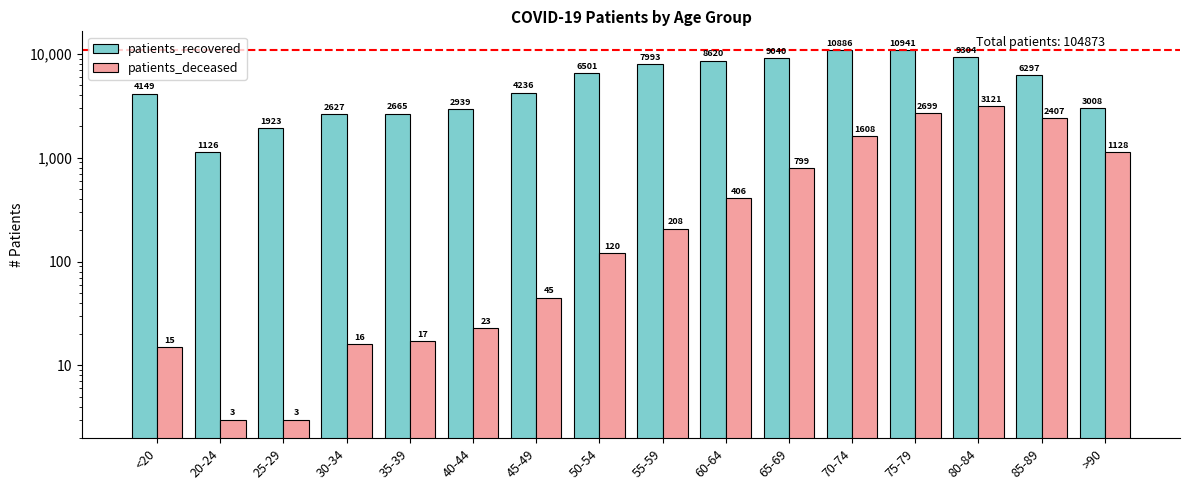

How many series are shown in this chart?

2